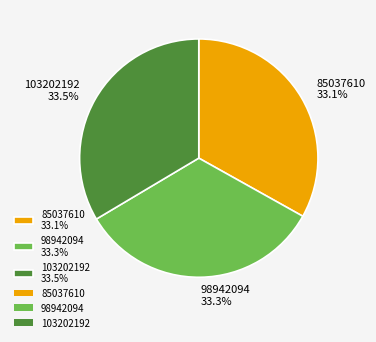

What is the total percentage of 103202192 33.5% and 98942094 33.3%?

66.9%